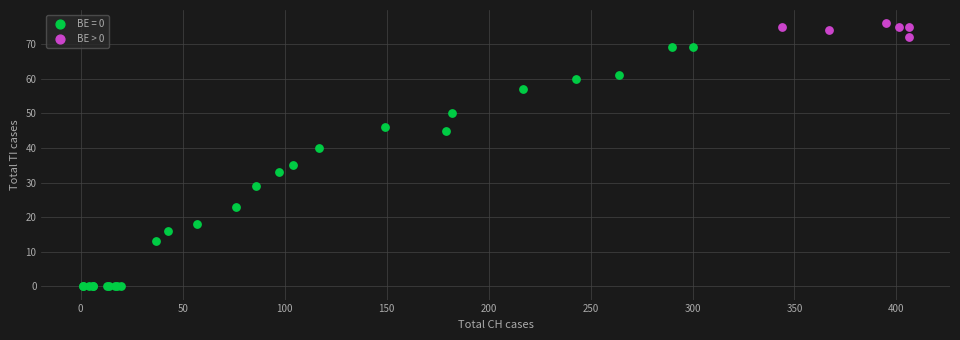

Which series contains the lowest Y value?

BE = 0